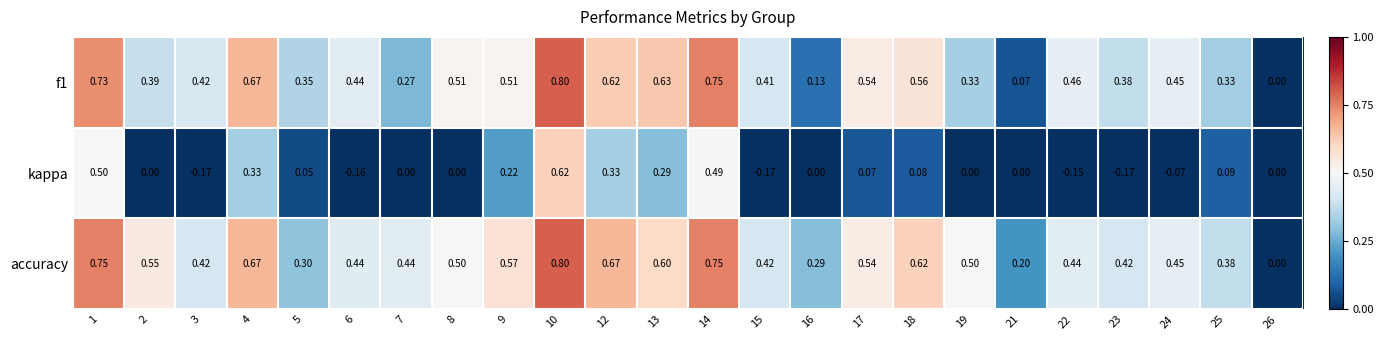

Is the value of accuracy at 2 greater than the value of f1 at 4?

No